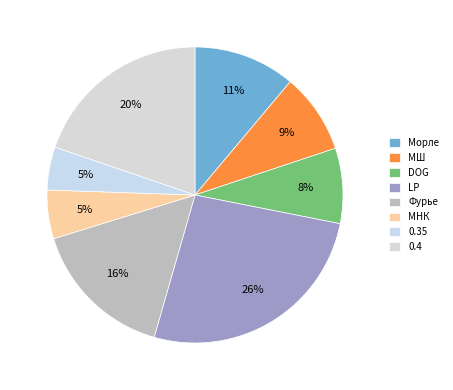

To the nearest percent, what is the average slice percentage?

12%